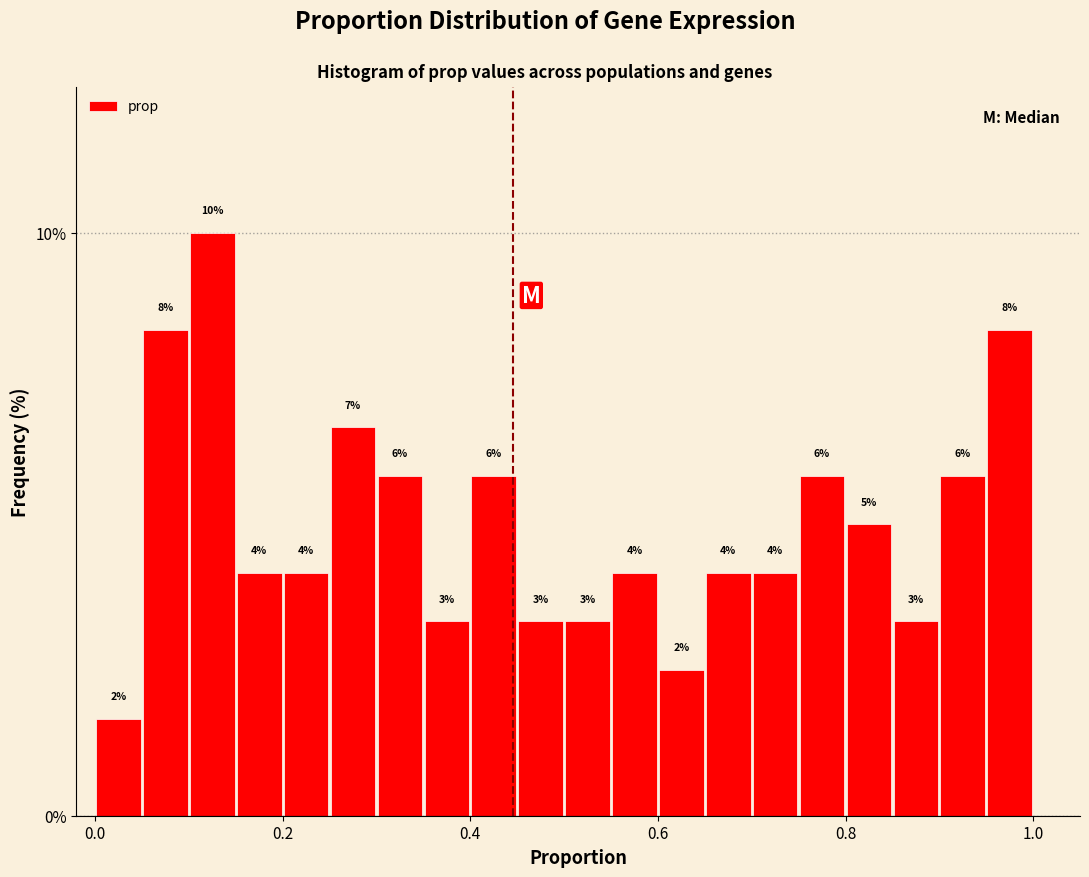

Around what value on the x-axis is the tallest bar? Give the approximate position of its centre, as read against the axis.

0.12